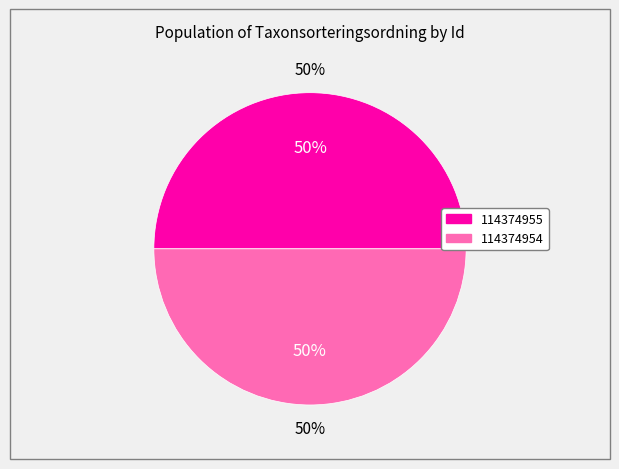

The 114374954 slice represents 50% of the pie. True or false?

True